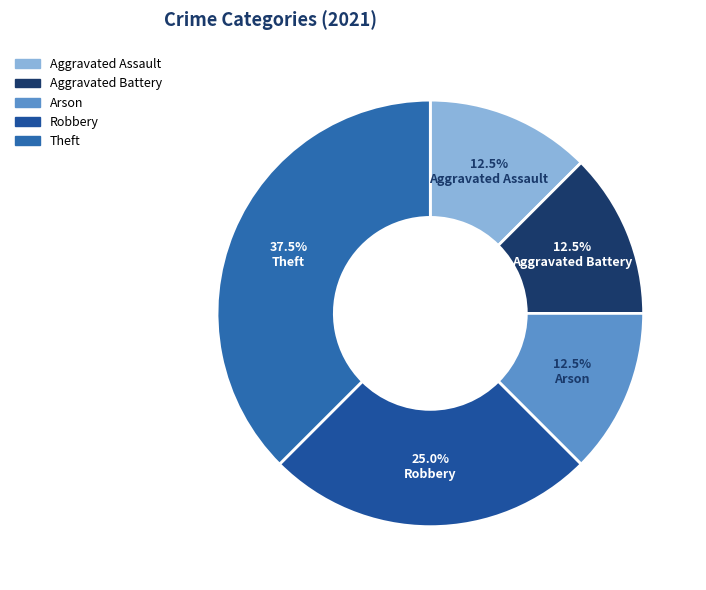

What is the smallest slice in the pie chart?

Aggravated Battery